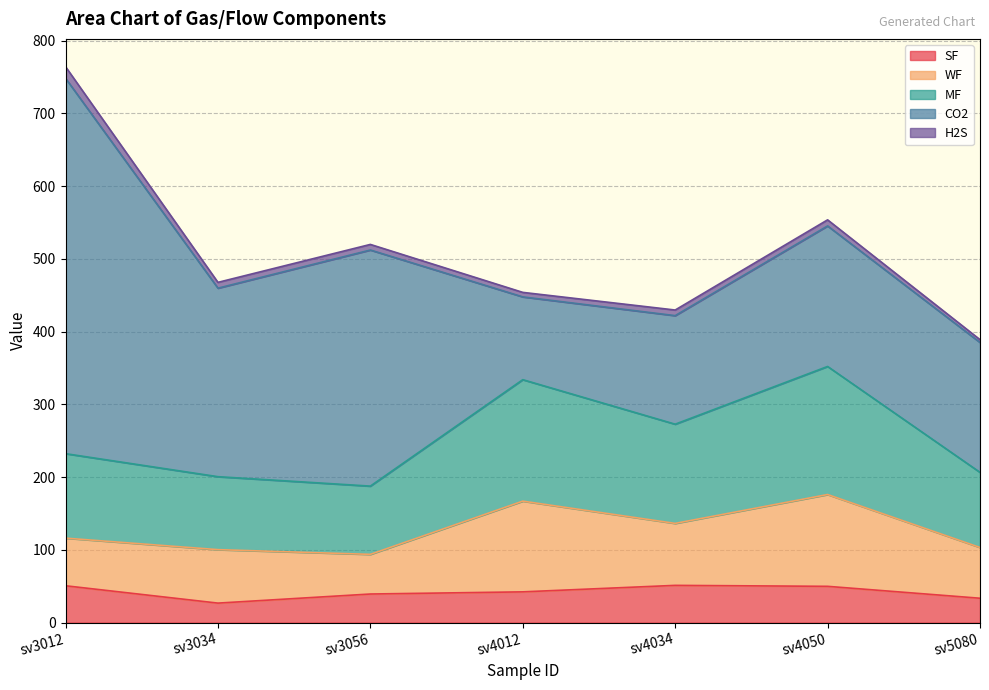

What is the approximate value of SF at sv3034?

26.8